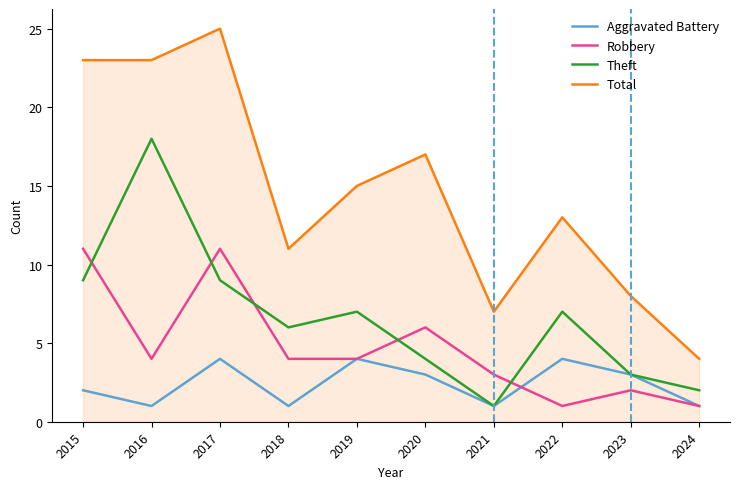

What is the average value of the Total series?

15